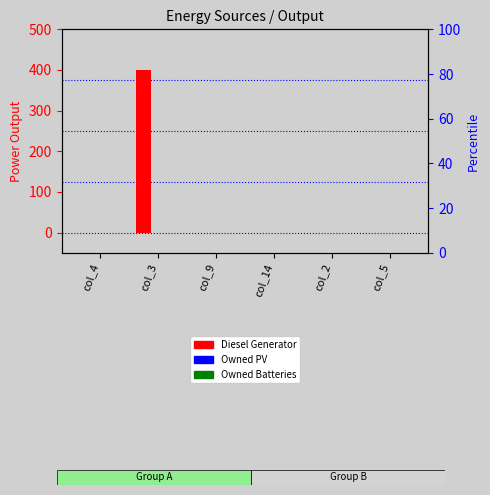

Which category has the lowest value in the Owned PV series?

col_4